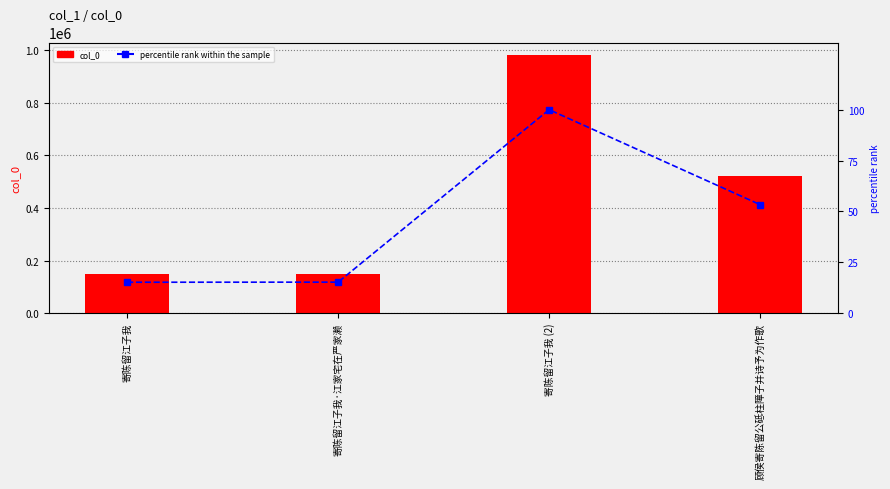

Is it true that percentile rank within the sample equals 25.0 at 寄陈留江子我?

False